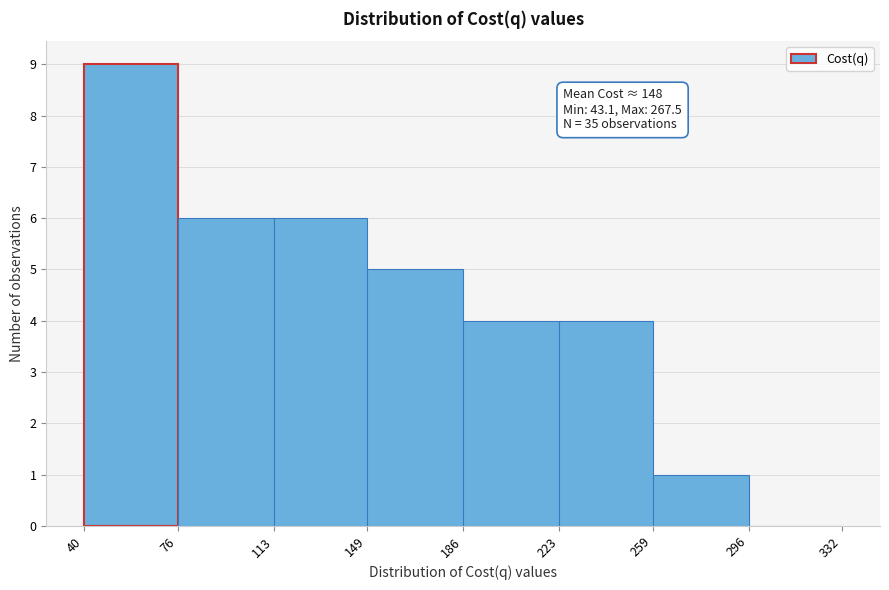

Which range on the x-axis has the tallest bar?

40 to 76